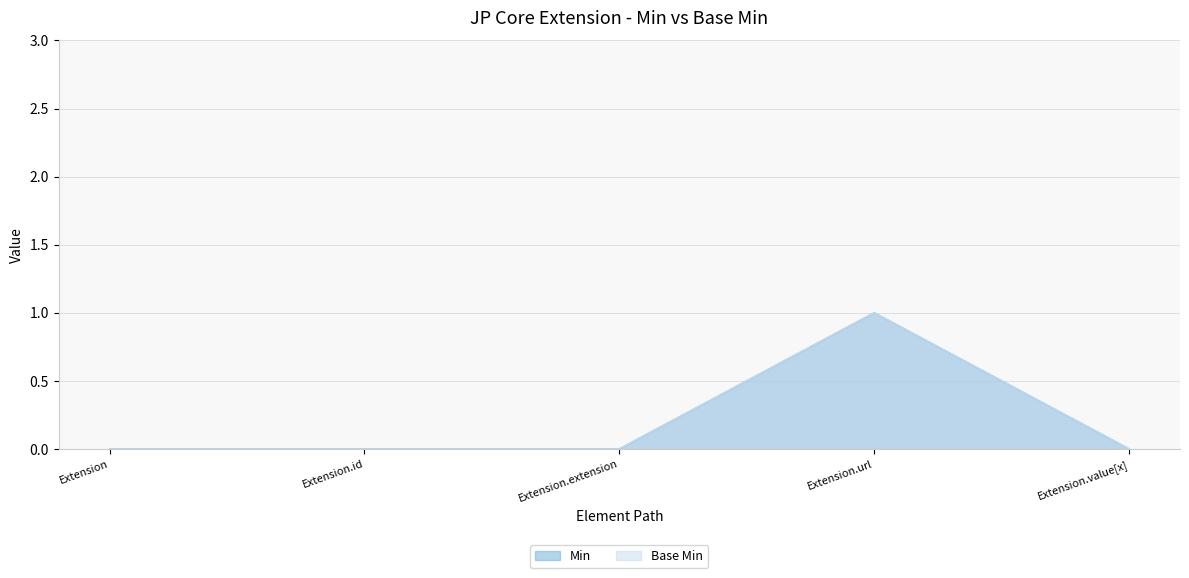

How many series are shown in this chart?

2